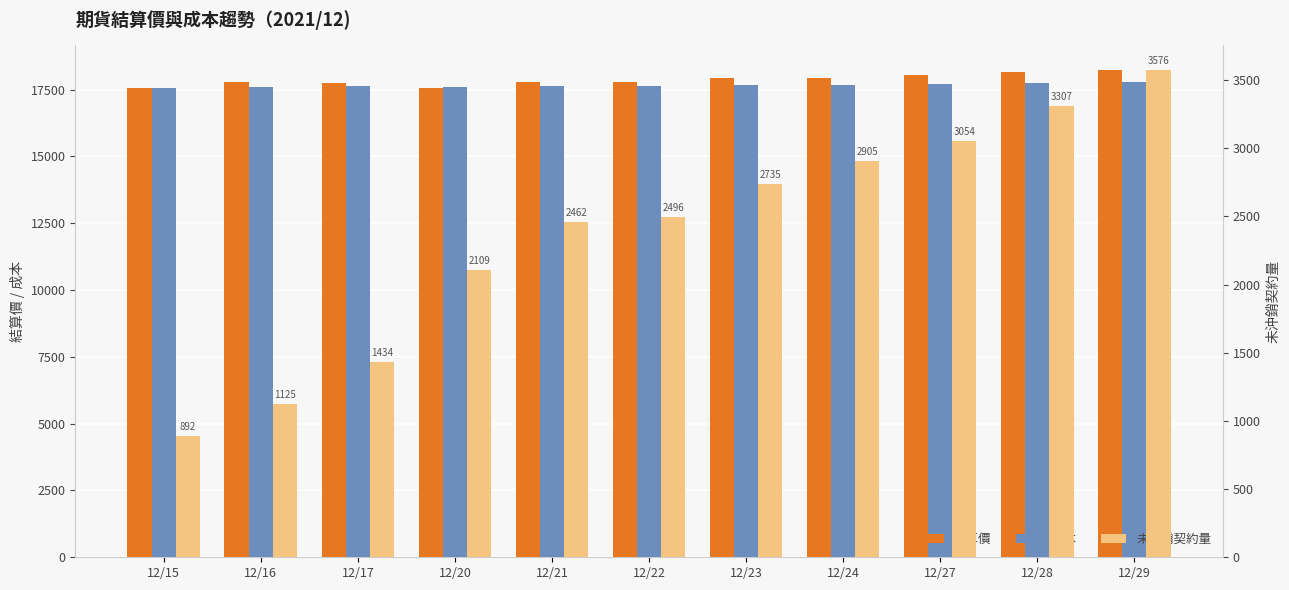

How many bars are there in each group?

3